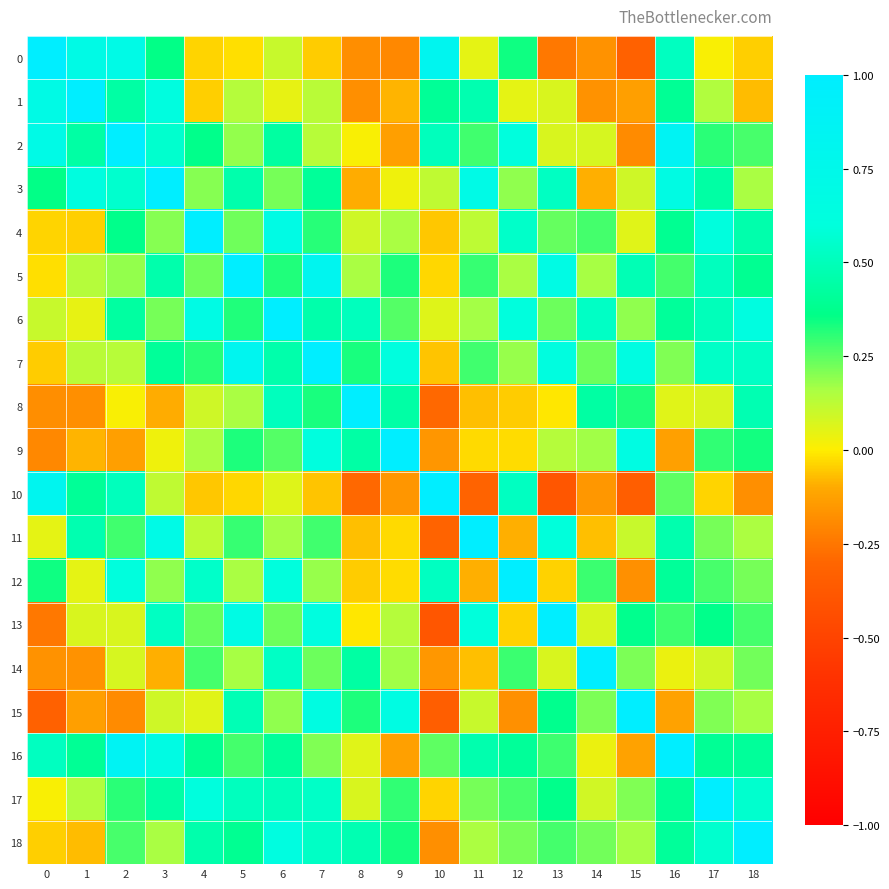

At 13, list the series in order from smallest to largest.

10, 0, 12, 8, 2, 14, 1, 9, 6, 4, 18, 16, 17, 15, 3, 11, 7, 5, 13